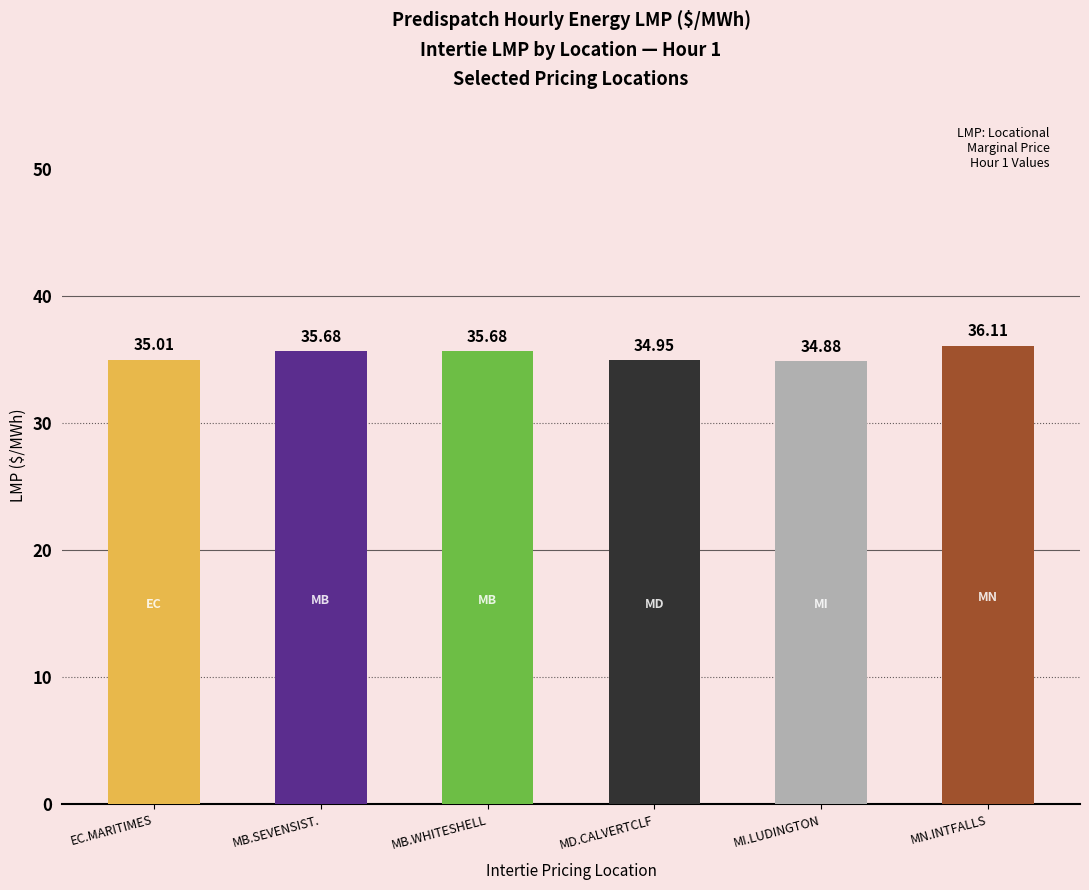

Which category has the lowest value across all series?

MI.LUDINGTON_MISI